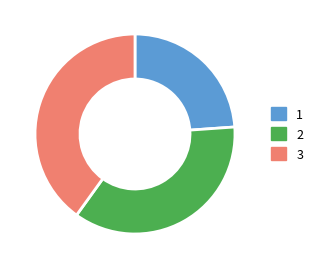

Rank the categories by value from highest to lowest.

3, 2, 1